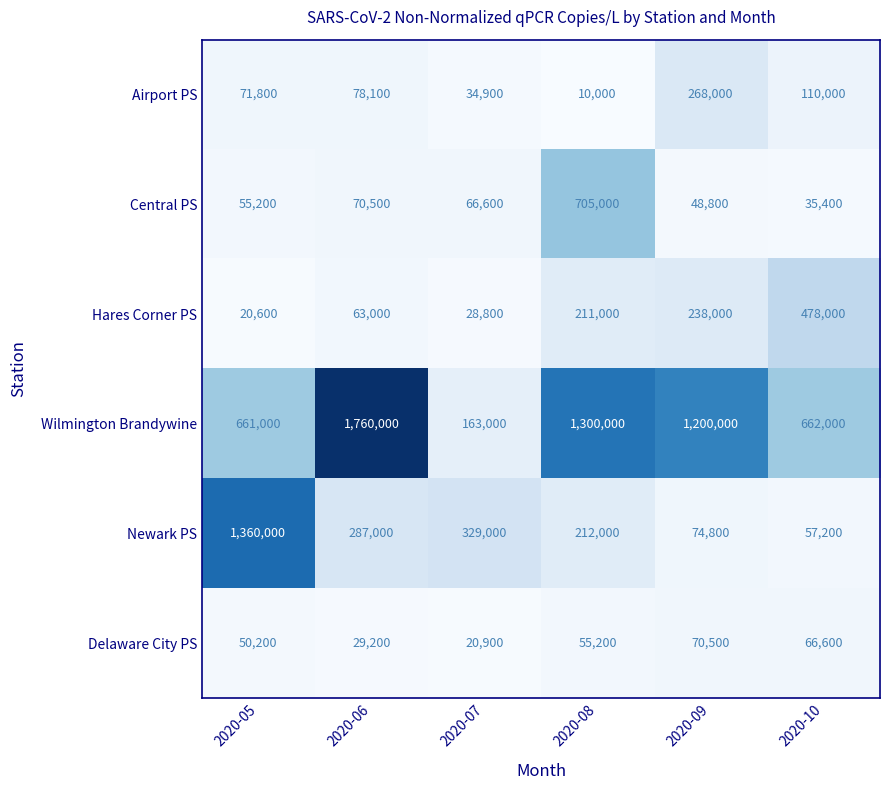

Rank the categories by Hares Corner PS value from lowest to highest.

2020-05, 2020-07, 2020-06, 2020-08, 2020-09, 2020-10